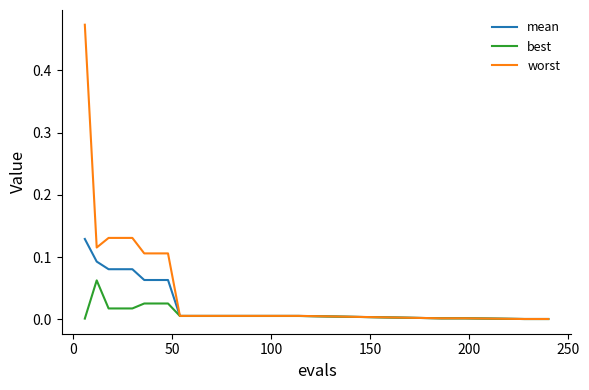

Which series has the largest range (max minus min)?

worst